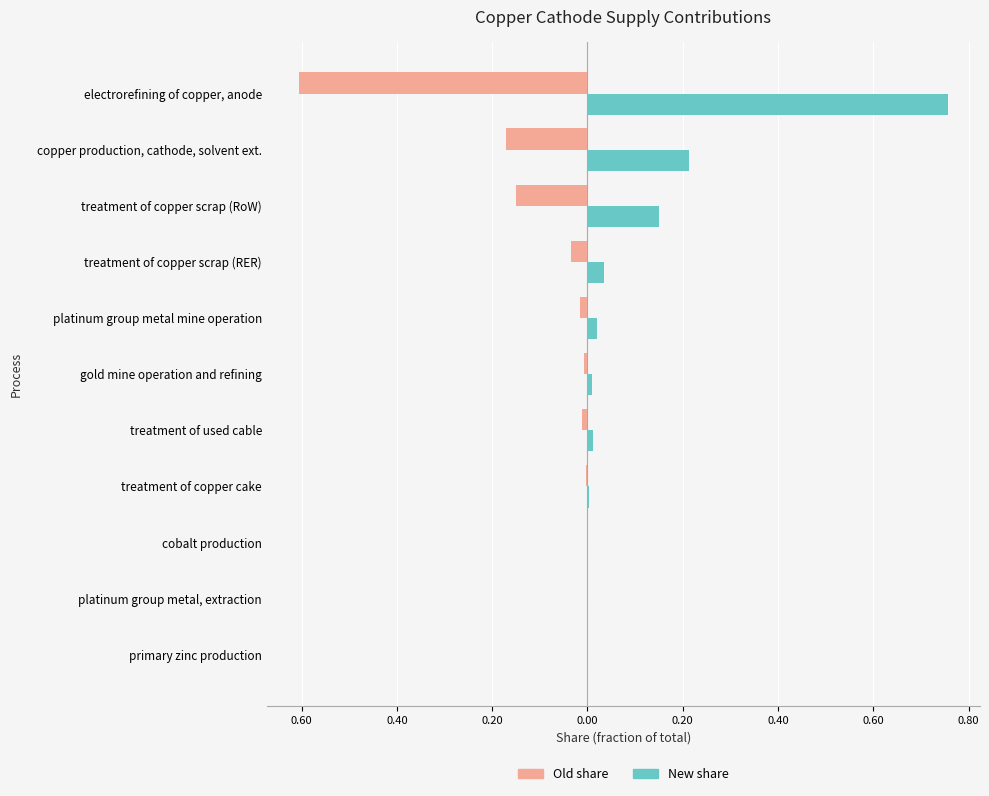

Which series has the widest spread of values?

New share